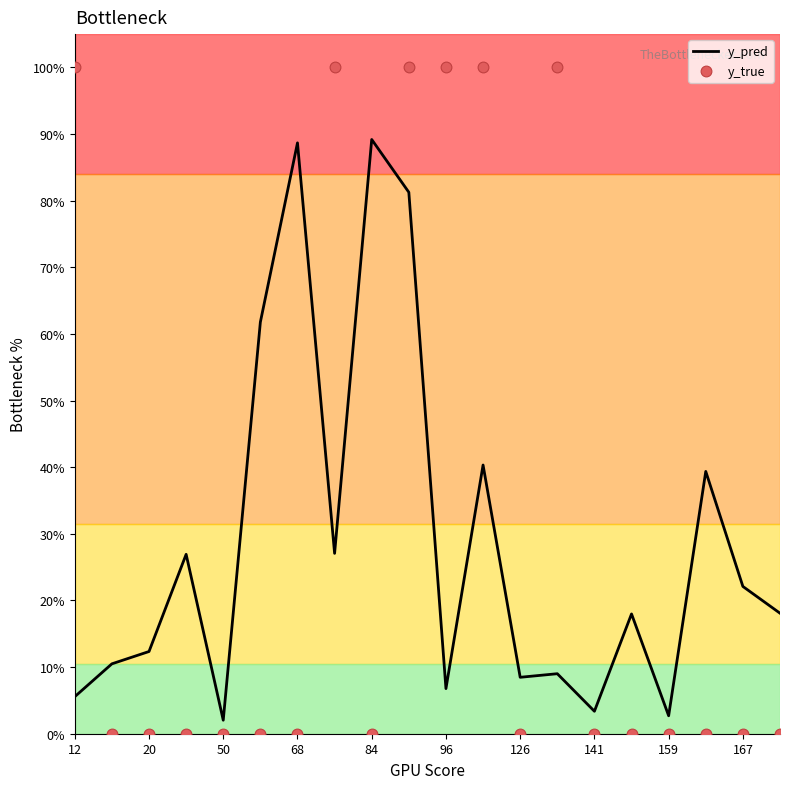

Is the value of y_true at 13 greater than the value of y_pred at 12?

Yes